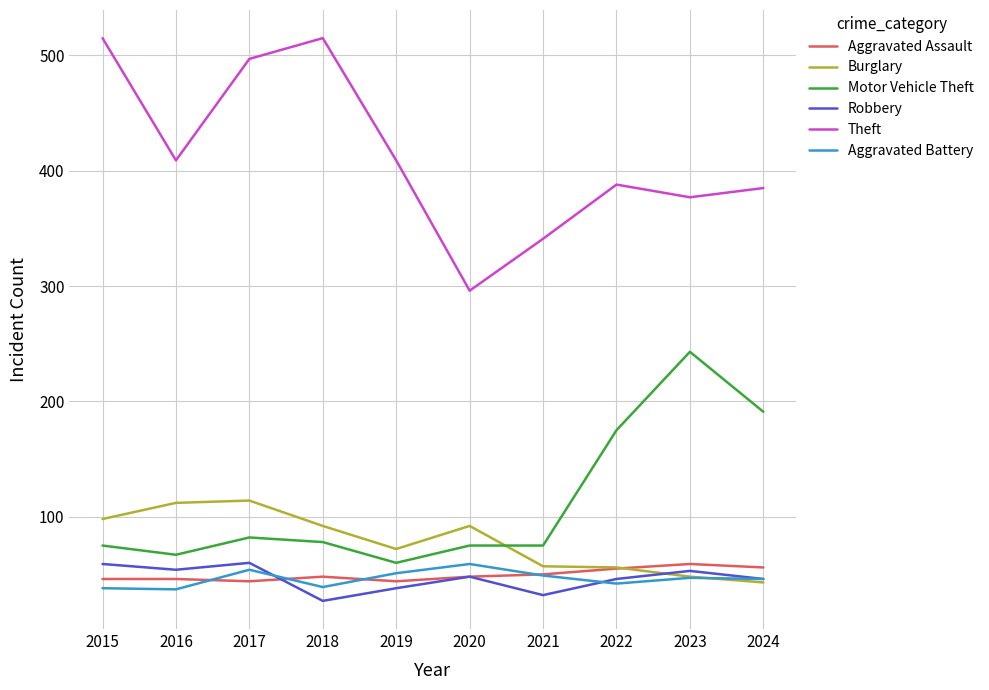

True or false: Aggravated Assault and Motor Vehicle Theft cross at least once.

False